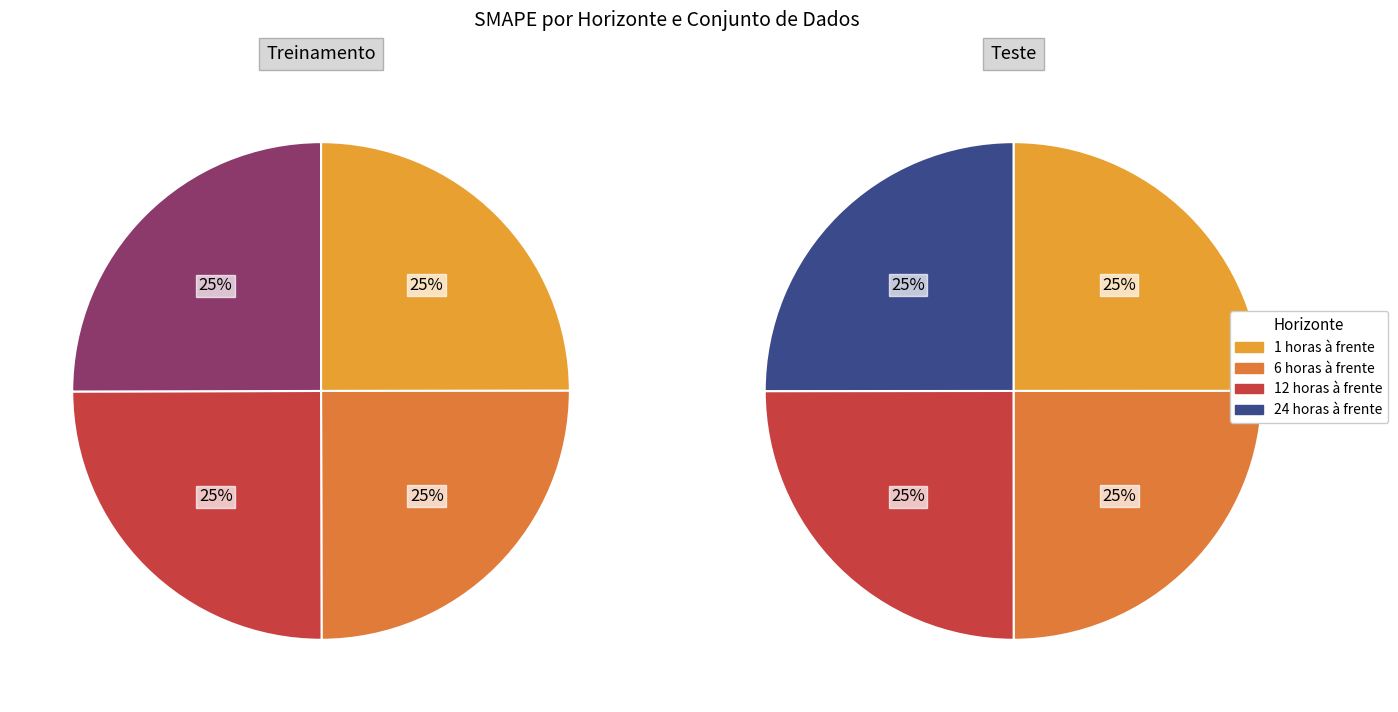

Which category has the biggest portion of the pie?

24 horas à frente